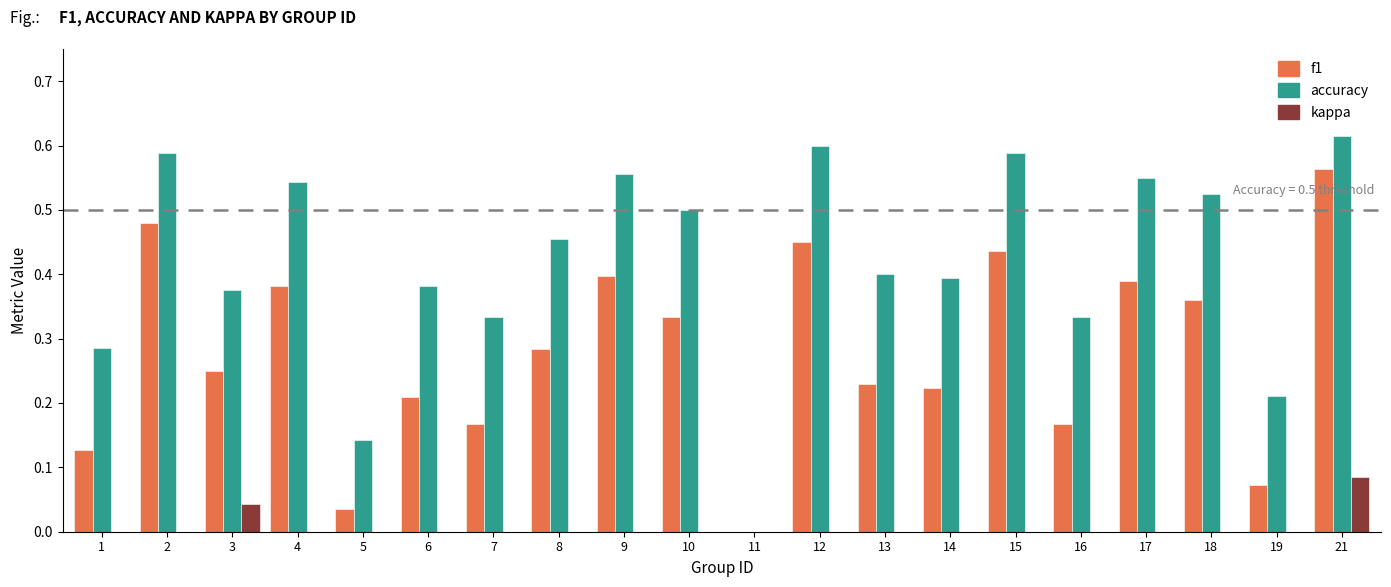

Count the number of data series in this chart.

3